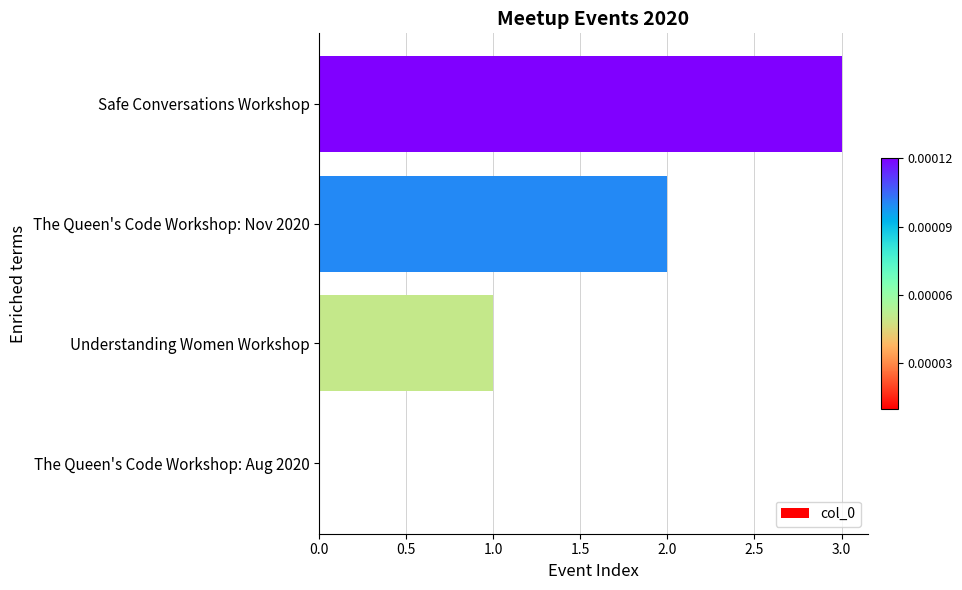

The chart shows a value of 2 at The Queen's Code Workshop: Nov 2020. True or false?

True